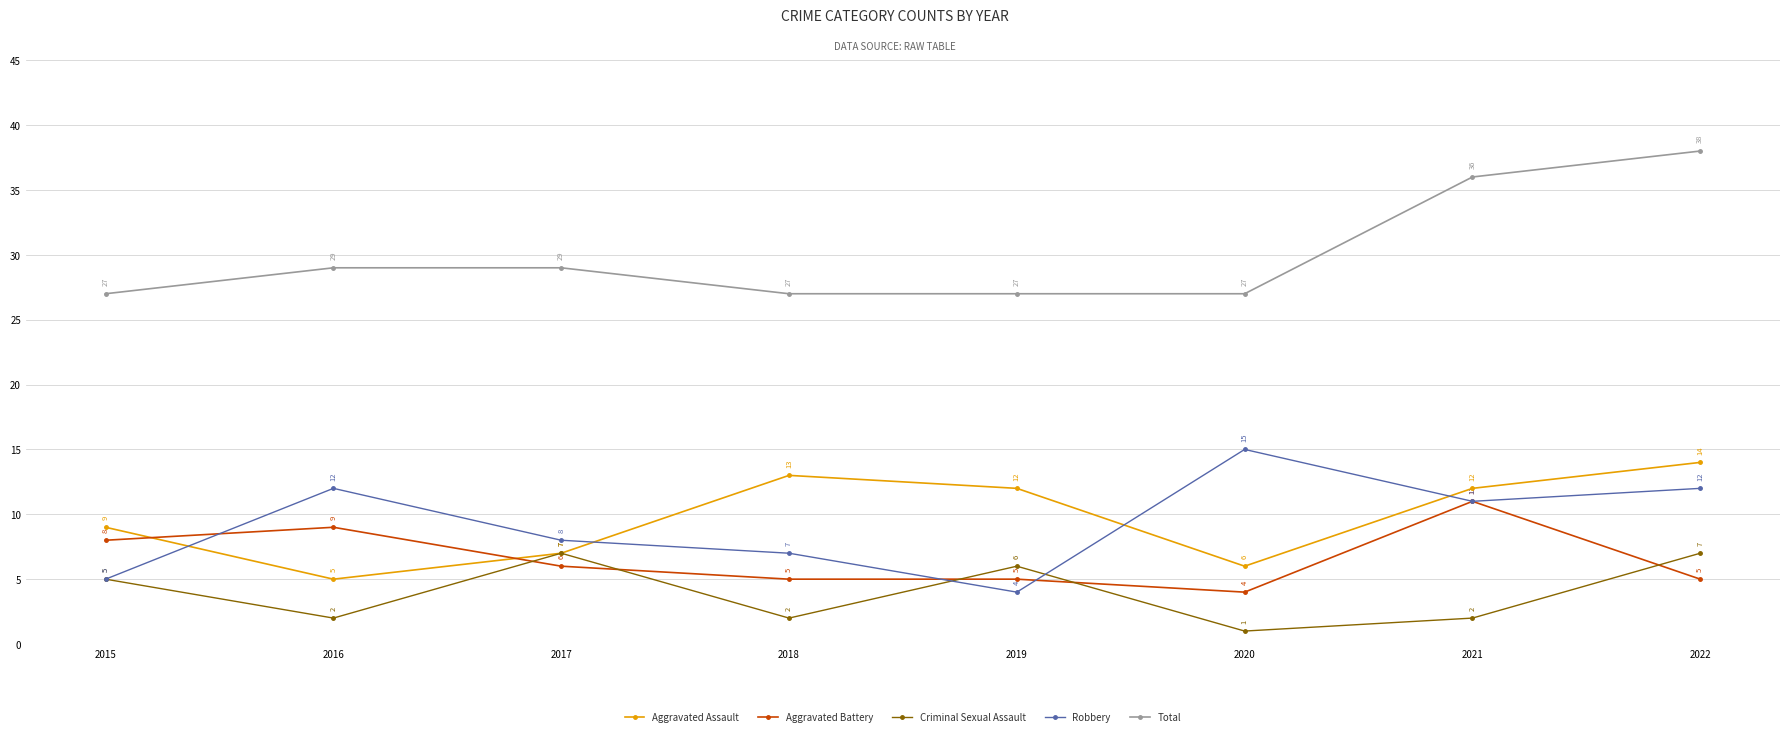

What is the spread (max minus min) of values at 2022?

33